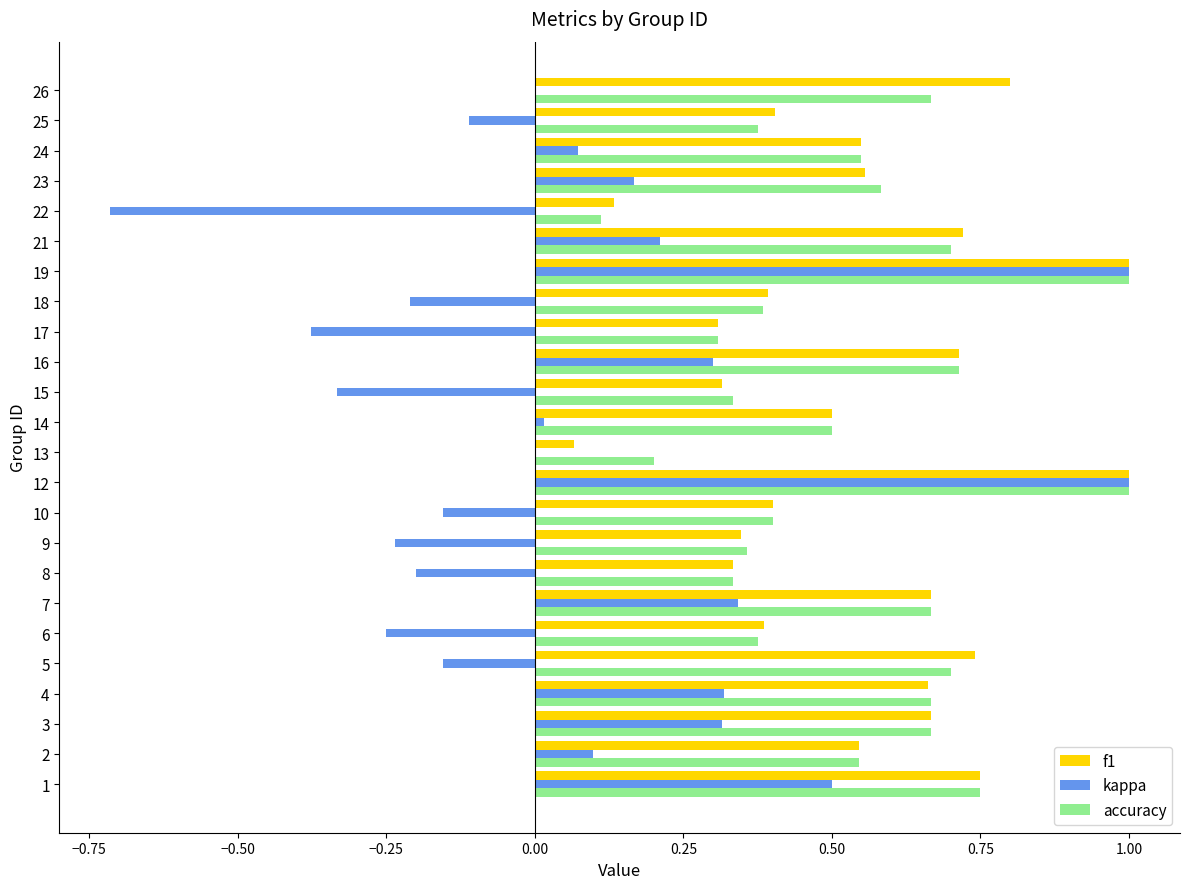

What is the sum of all kappa values?

1.6